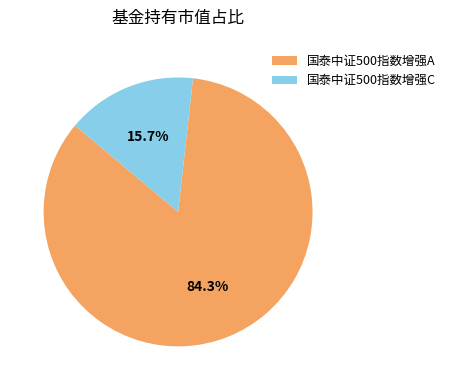

Which category has the biggest portion of the pie?

国泰中证500指数增强A